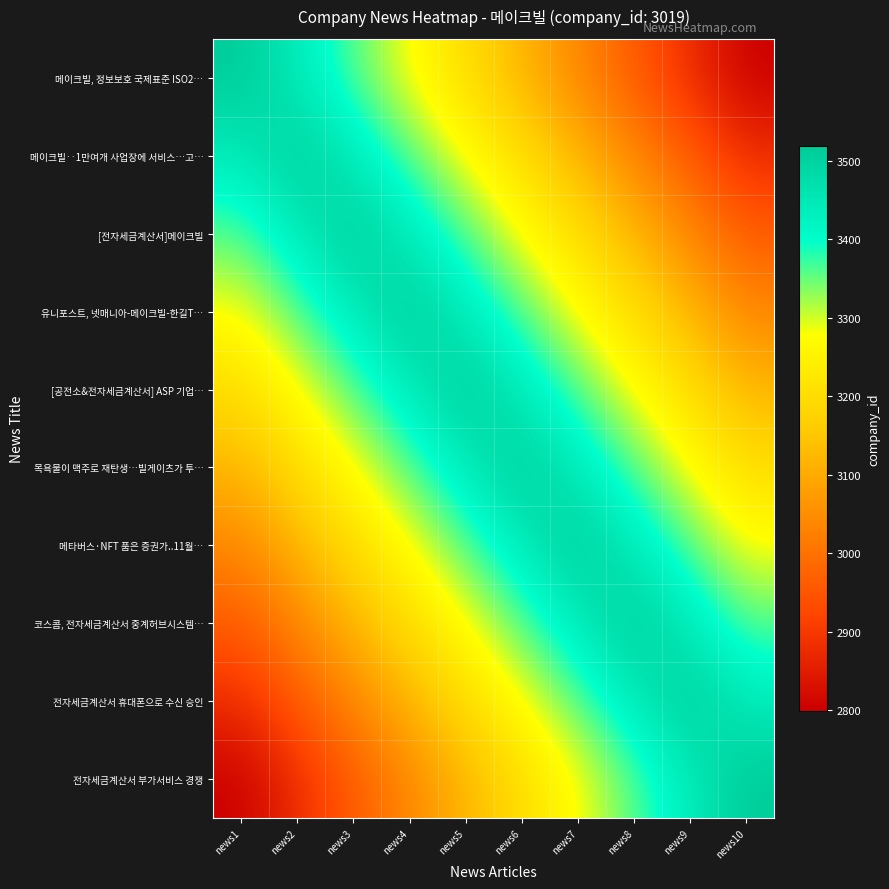

Which series has the largest range (max minus min)?

메이크빌, 정보보호 국제표준 ISO2…